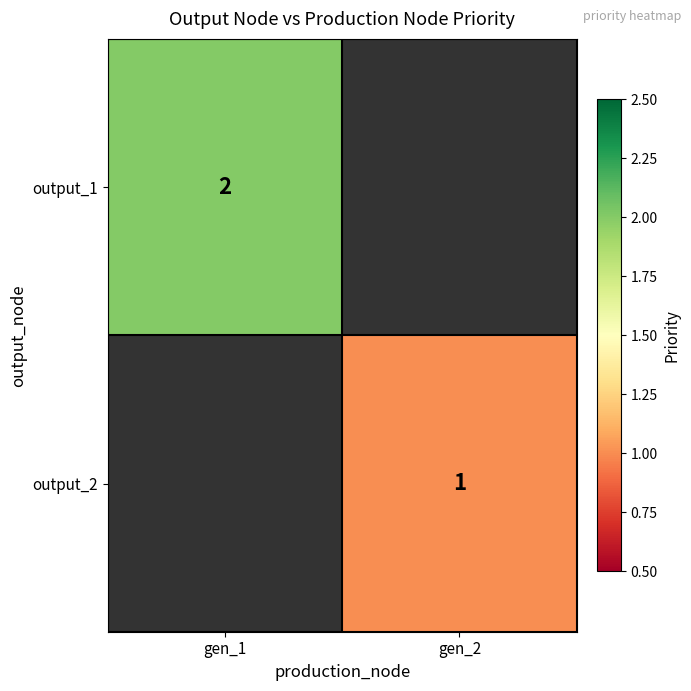

Which category has the highest value across all series?

gen_1